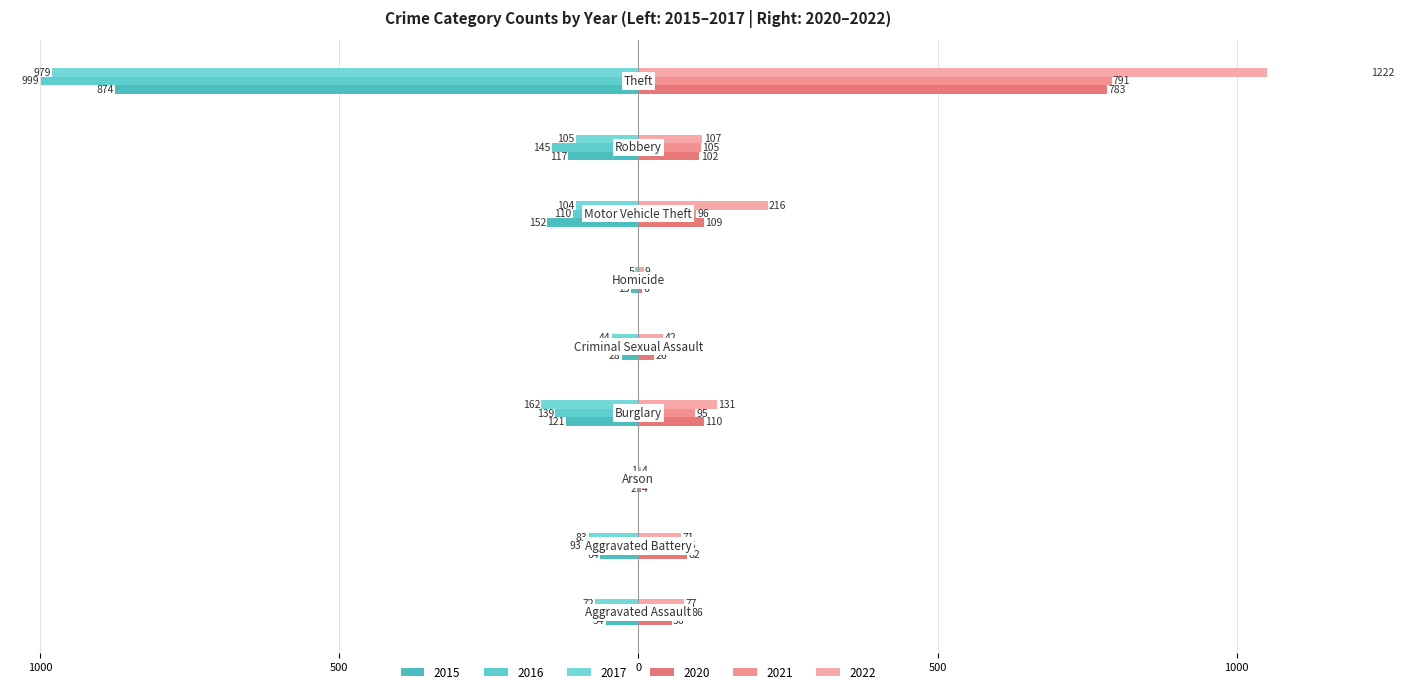

At how many categories does at least one series exceed 588?

1